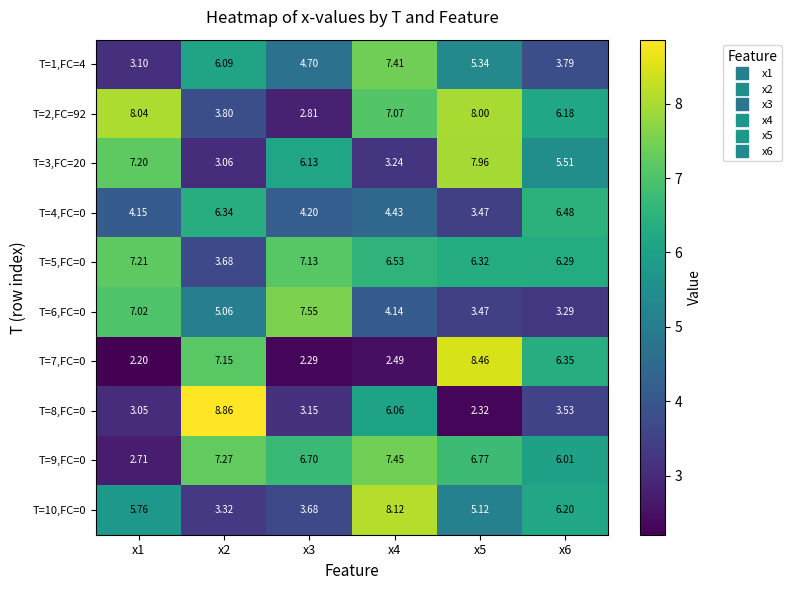

Which series has the largest total across all categories?

T=5,FC=0